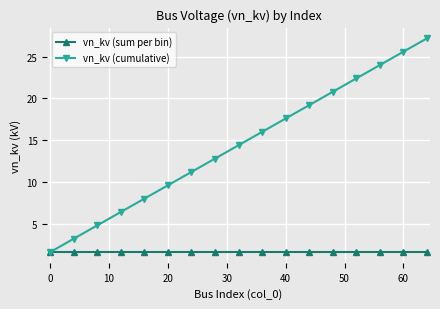

Does the chart display data point markers on the line(s)?

Yes